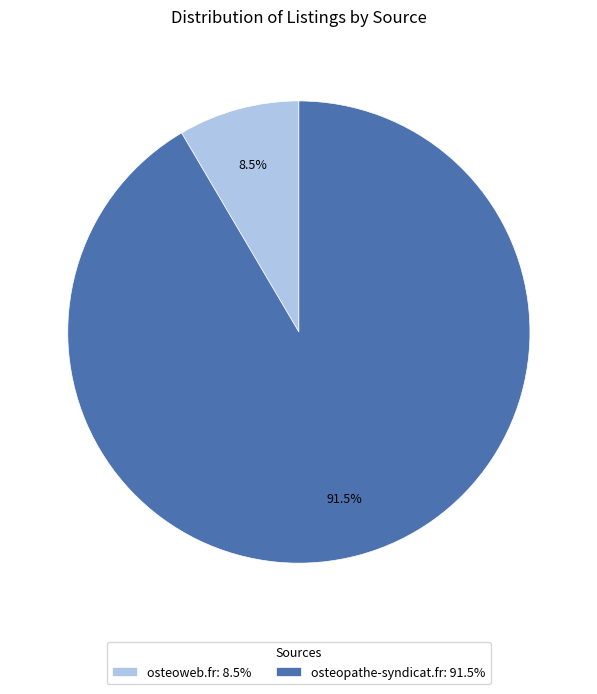

Which category accounts for the majority?

osteopathe-syndicat.fr